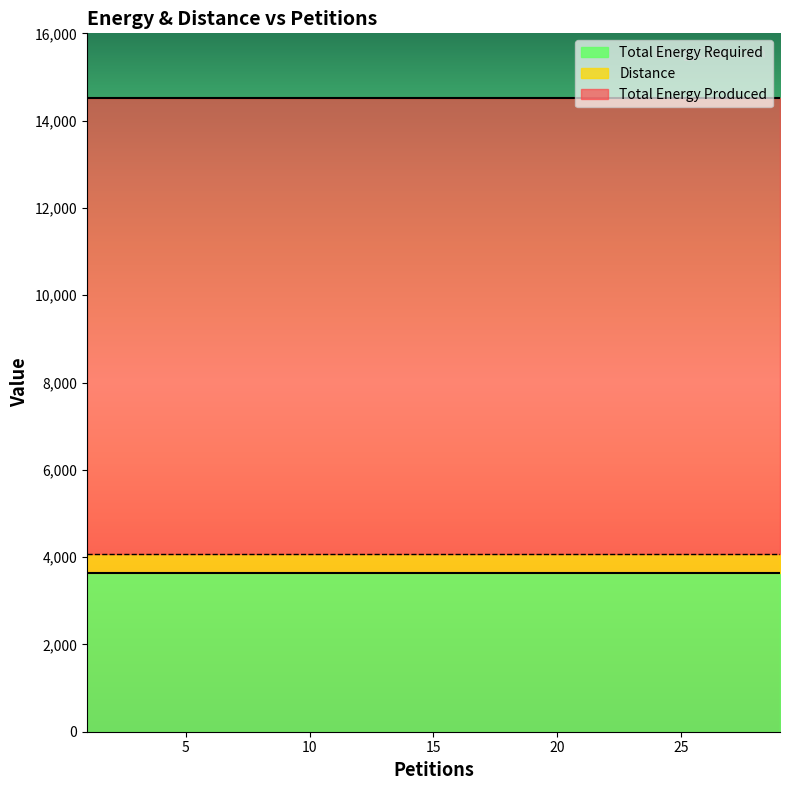

What is the lowest value of the Total Energy Required series?

3635